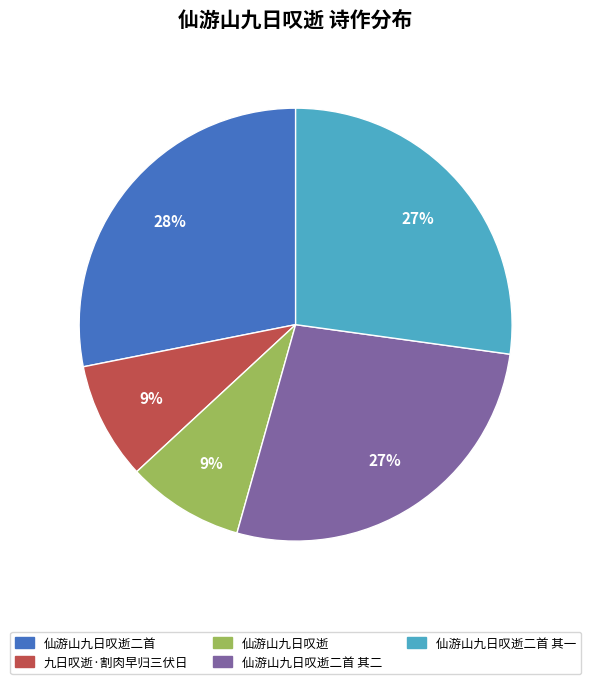

To the nearest percent, what portion does 仙游山九日叹逝二首 其一 represent?

27%